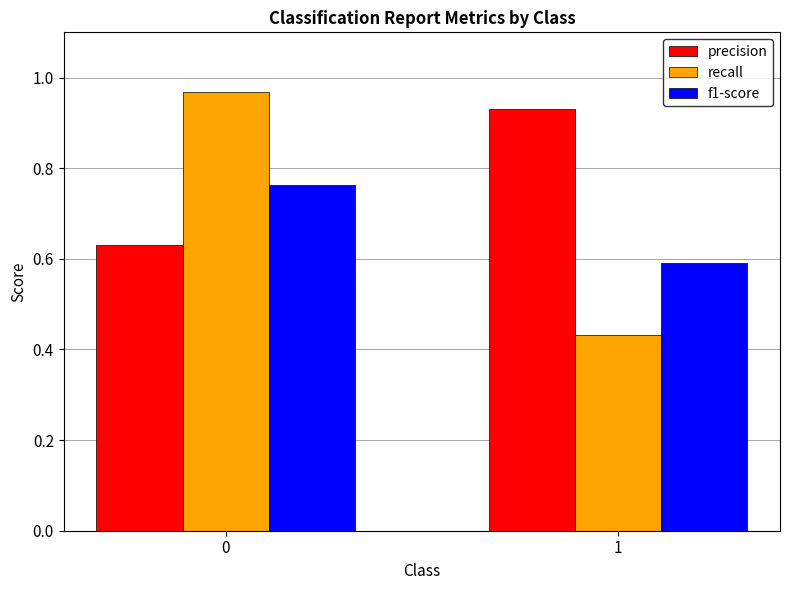

What is the sum of the precision values at 1 and 0?

1.6